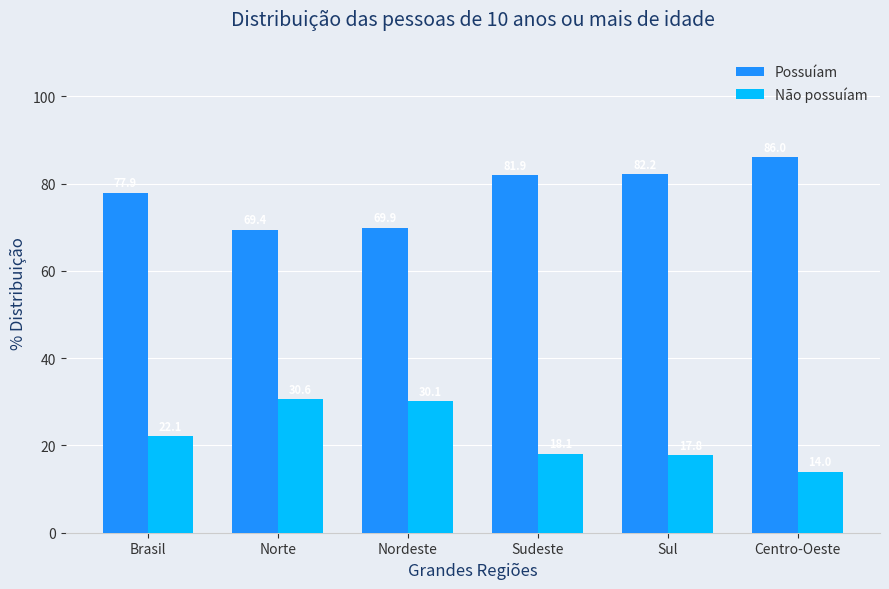

What is the value of the Possuíam bar at the 2nd from the left?

69.4